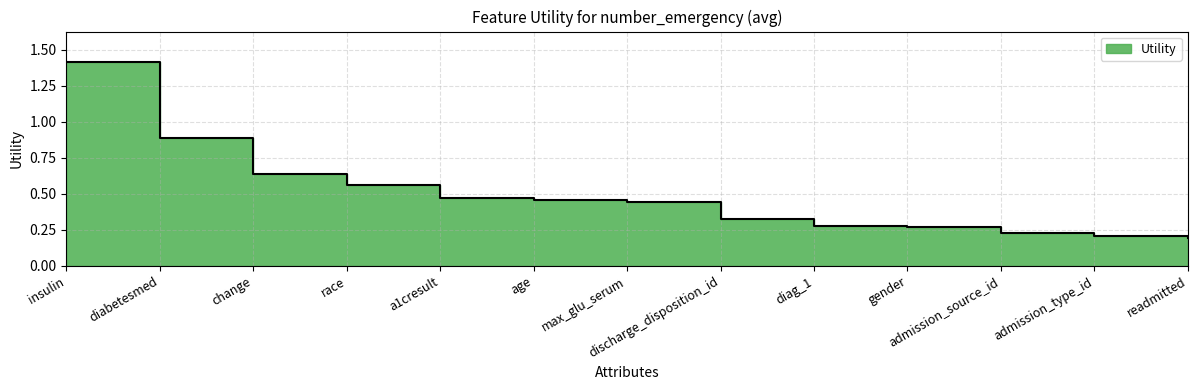

Which category has the lowest value across all series?

readmitted